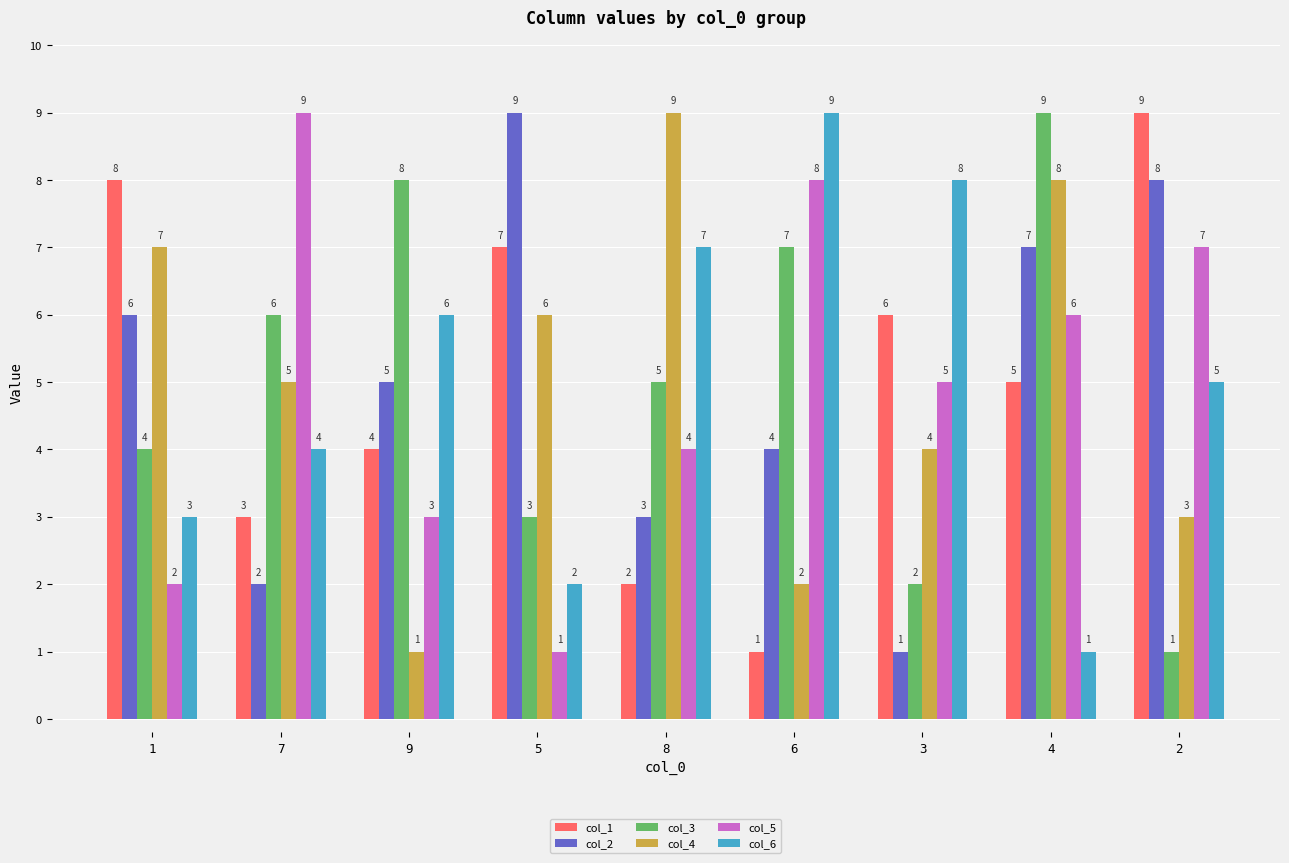

What is the total value across all series at 8?

30